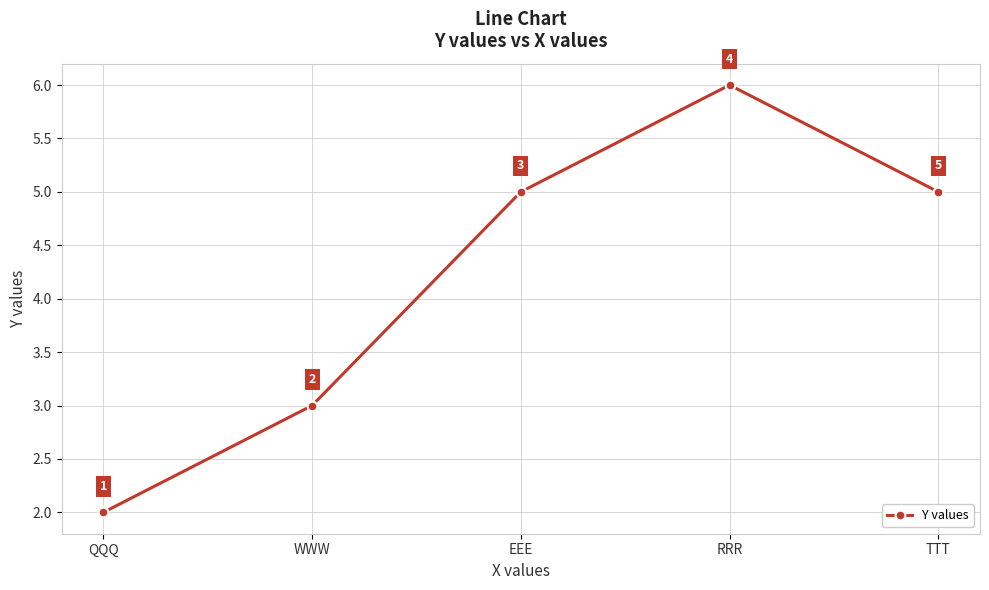

What is the approximate value at EEE?

5